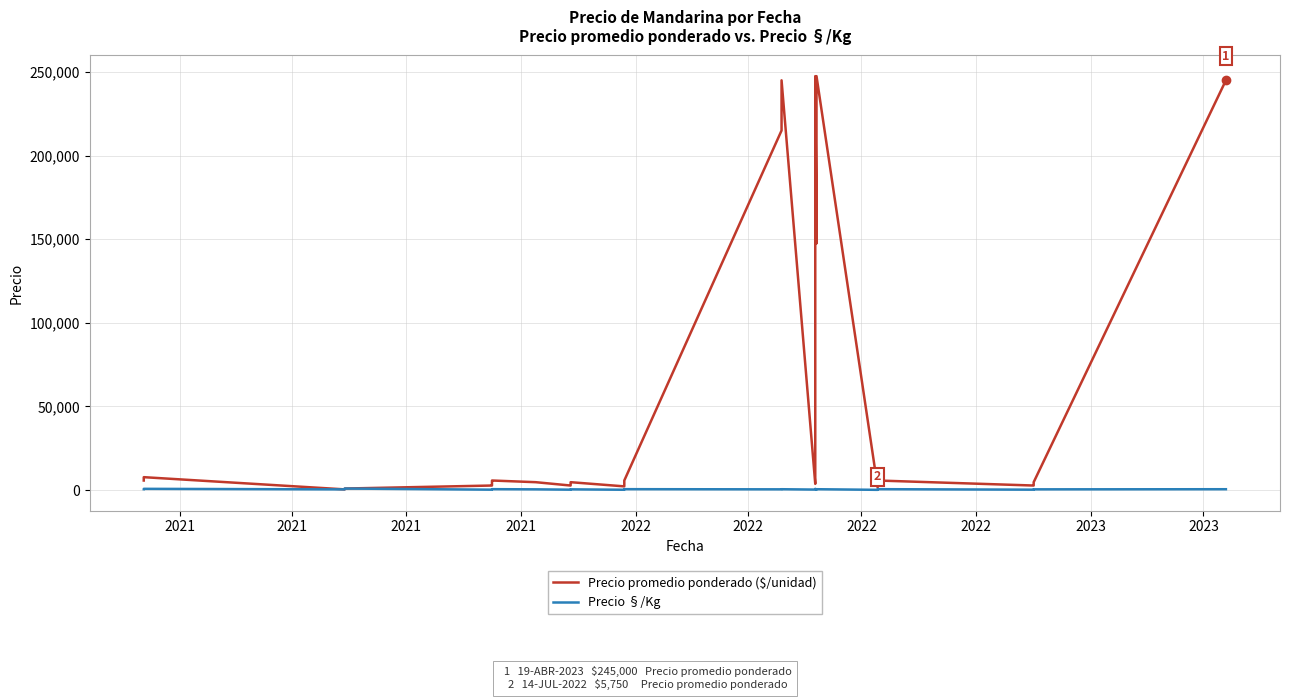

The value of Precio §/Kg at 2023 is 426. True or false?

False